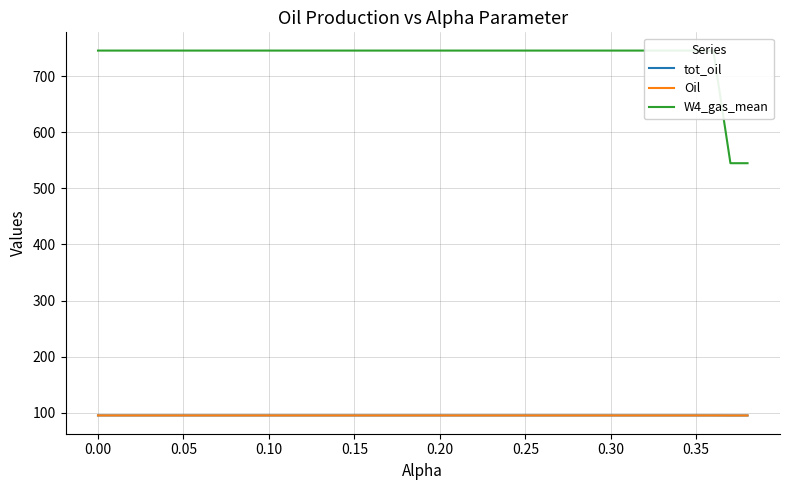

How many series are shown in this chart?

3